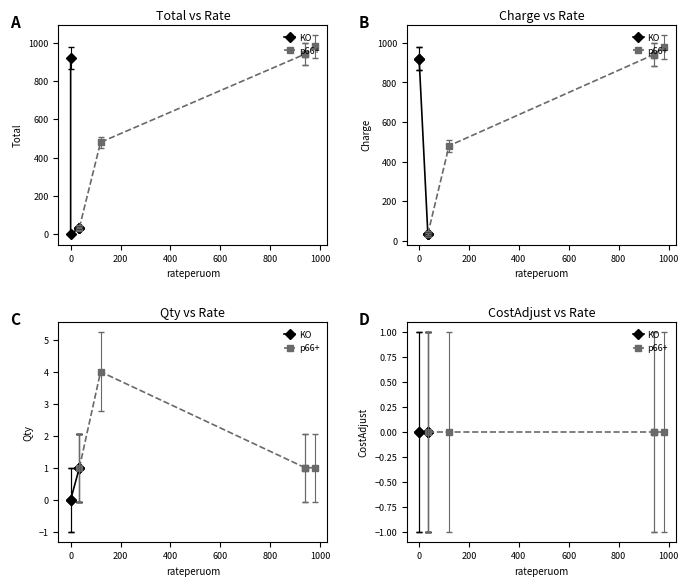

At which category is the sum across all series the highest?

980